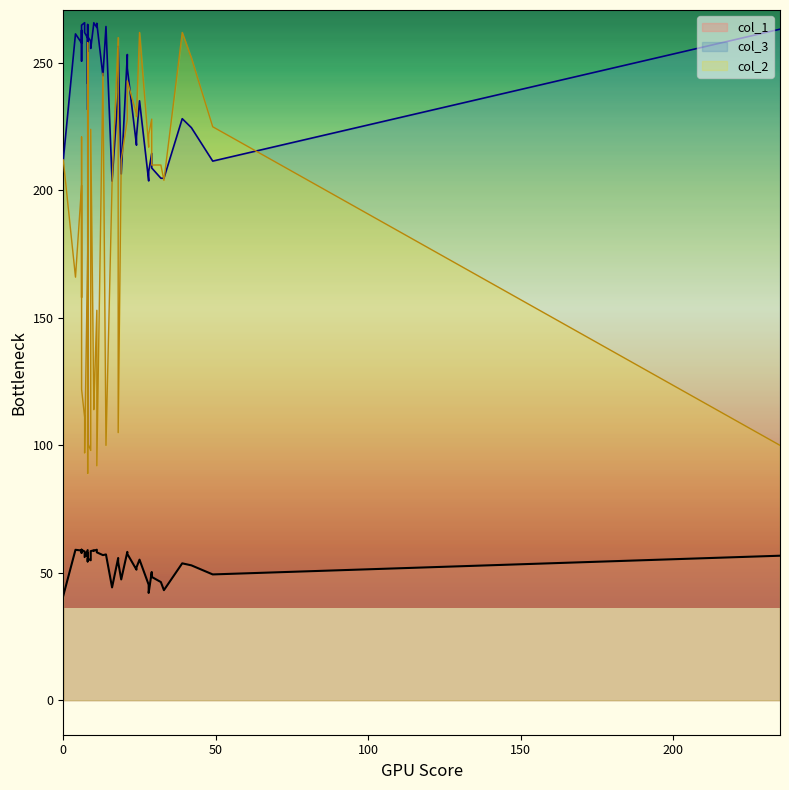

What is the label of the 15th point from the right?

4